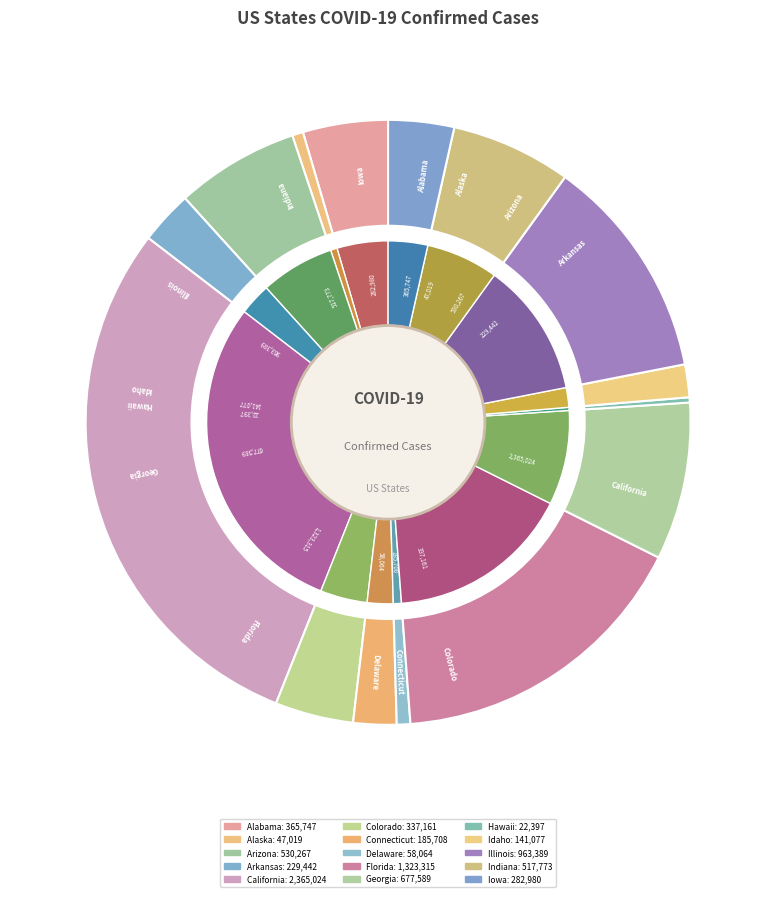

What is the change in value from Florida to Georgia?

-645726